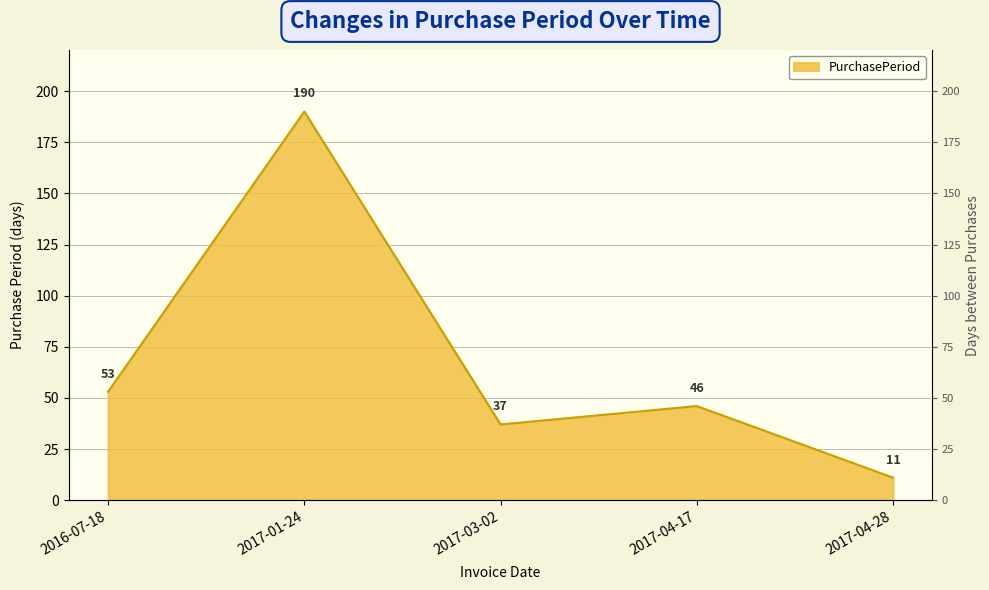

At which label does the data first exceed 46?

2016-07-18